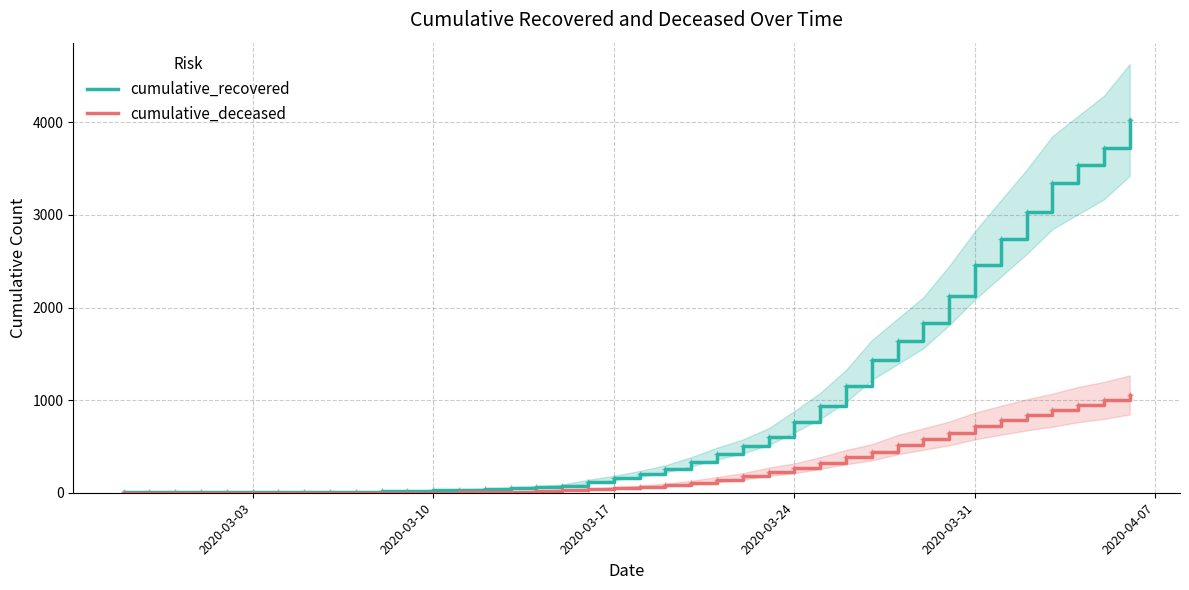

Which series has the largest range (max minus min)?

cumulative_recovered